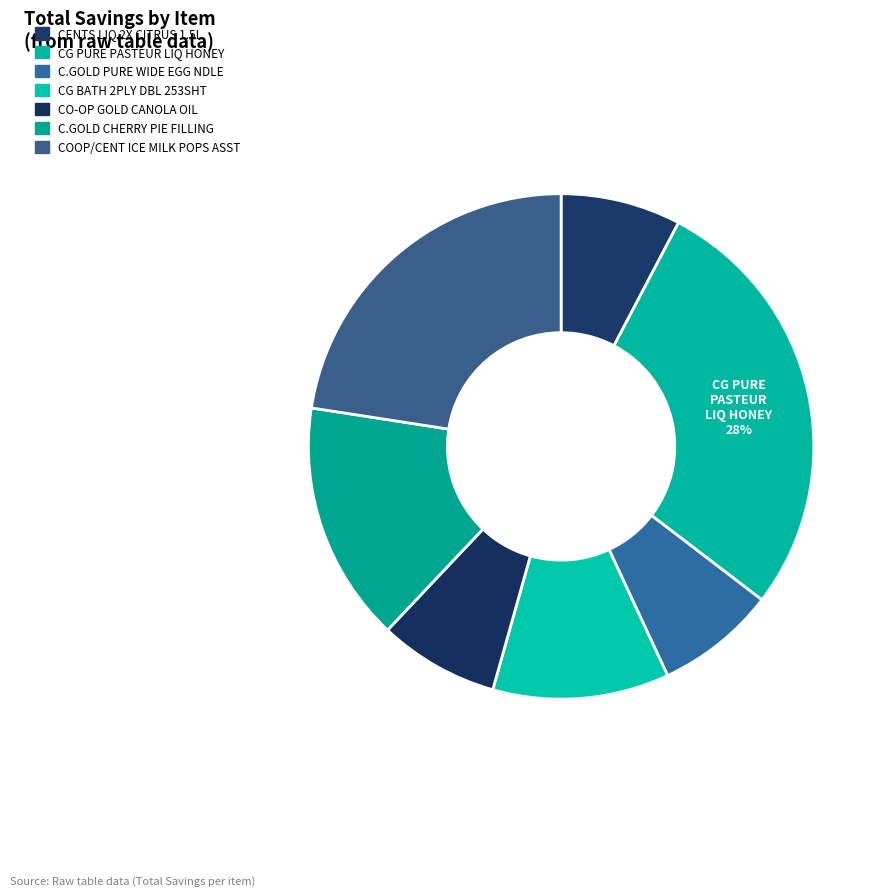

How many slices are in this pie chart?

7